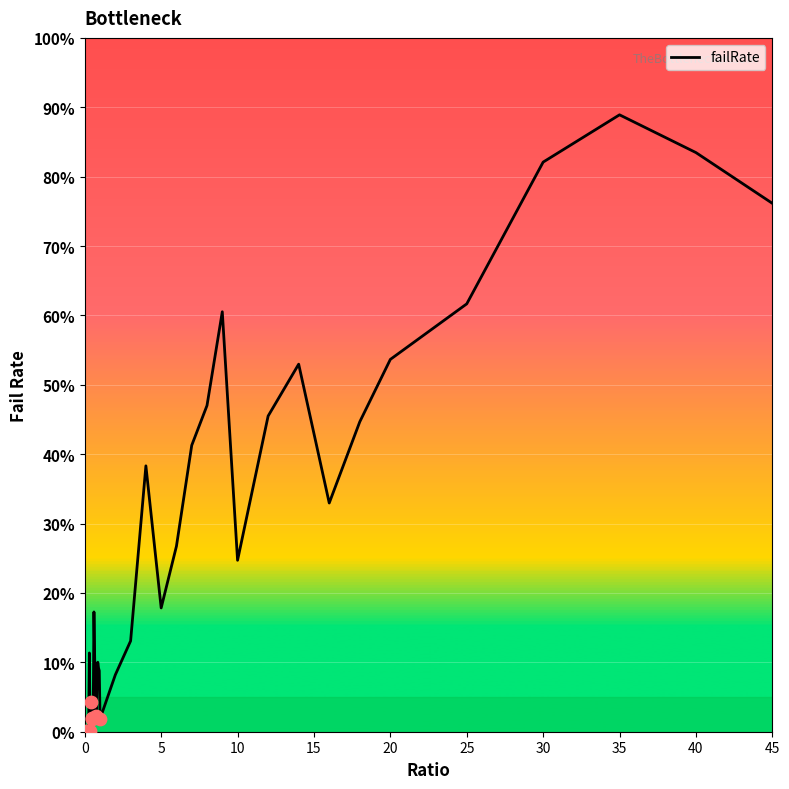

What is the maximum value shown in the chart?

88.9